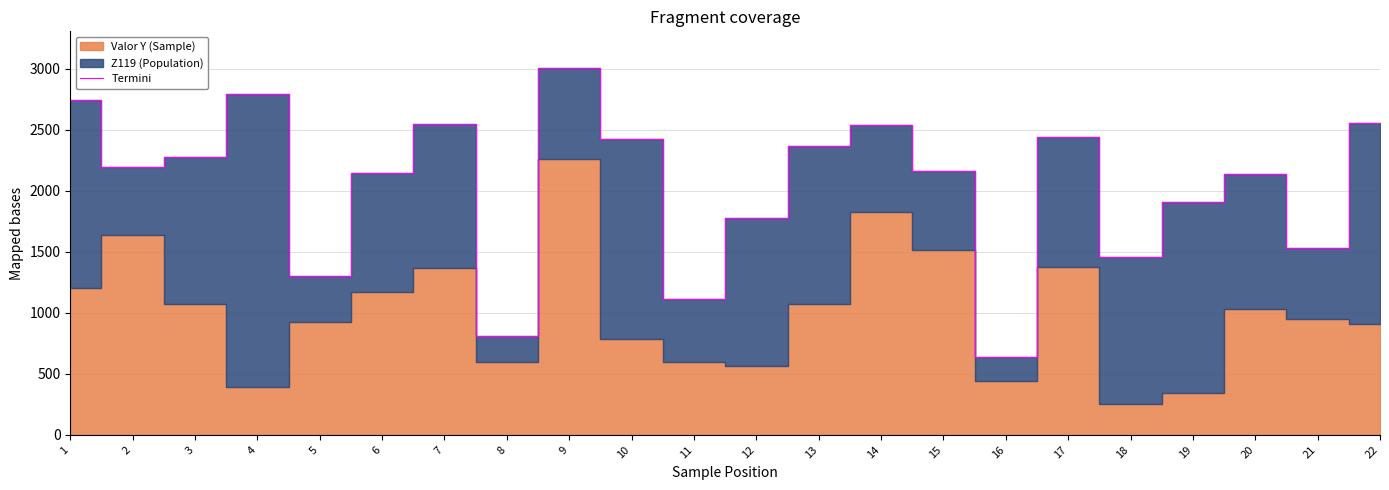

What is the difference between the second highest and minimum values?

2153